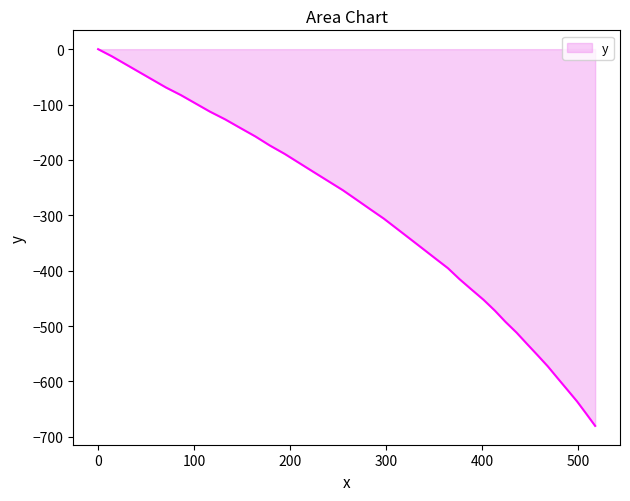

Reading left to right, extract all data points from this chart.

0.0	-12.9	-26.7	-40.6	-54.7	-69.1	-82.8	-97.6	-112.7	-126.9	-142.3	-157.6	-173.8	-189.2	-205.5	-221.9	-238.3	-254.6	-271.9	-289.1	-306.1	-324.0	-341.8	-359.8	-377.6	-395.4	-415.1	-433.7	-452.5	-472.1	-492.3	-511.8	-532.1	-552.3	-572.5	-593.6	-614.9	-636.1	-658.2	-680.2